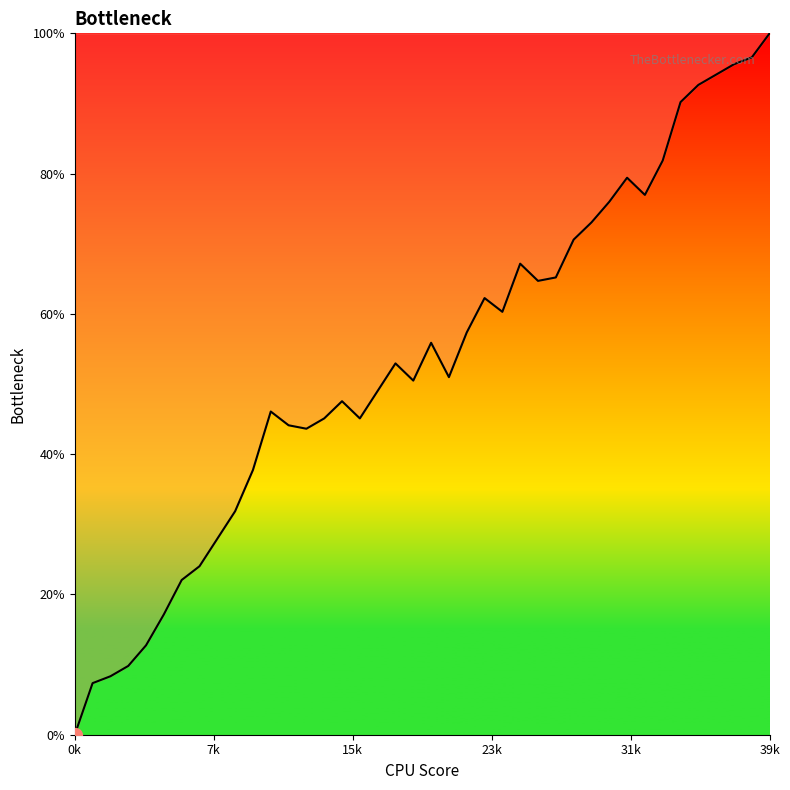

What is the greatest value displayed?

100.0